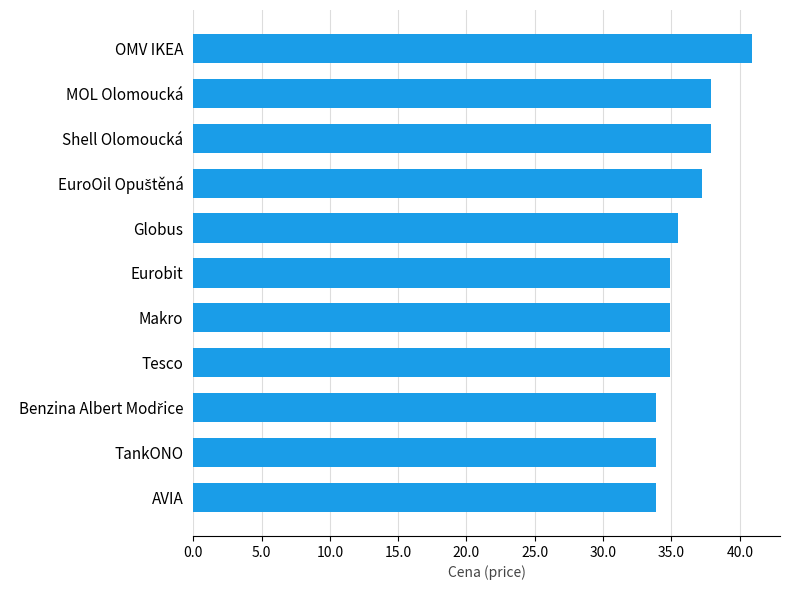

Between AVIA and Makro, which is larger?

Makro